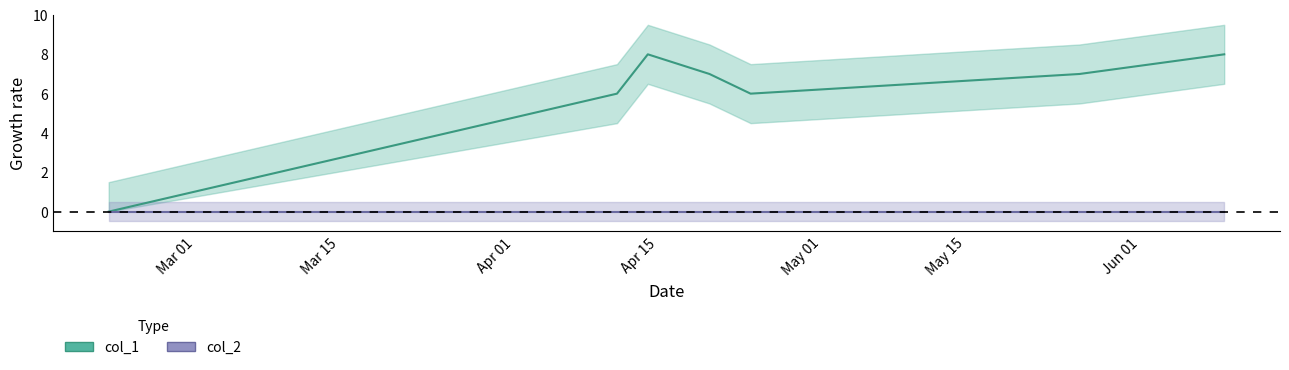

At which category does the chart reach its peak across all series?

1492130303